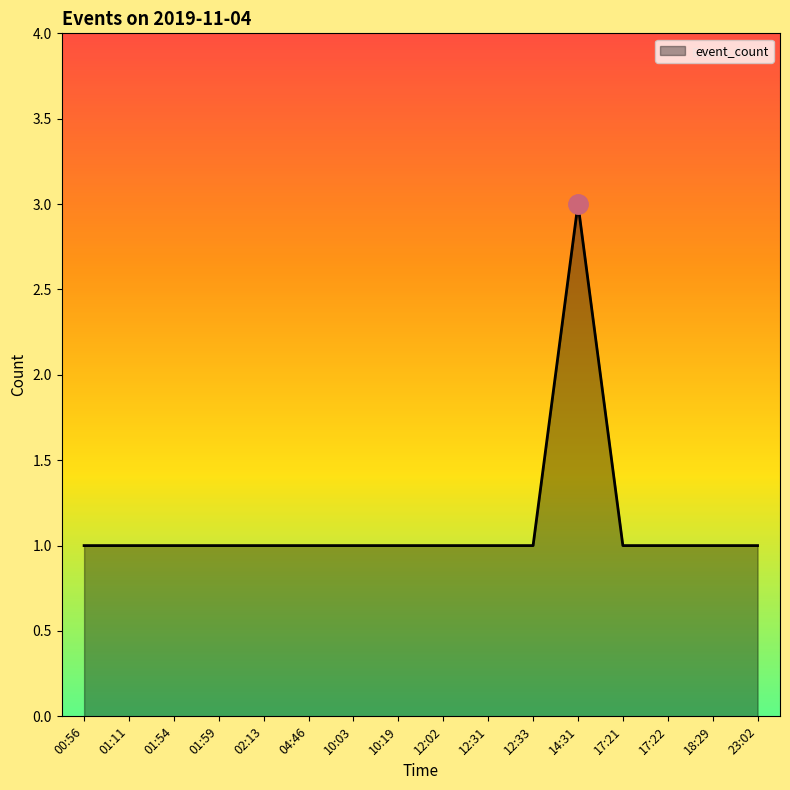

Approximately how many times larger is the value at 12:33 compared to 12:31?

1.0